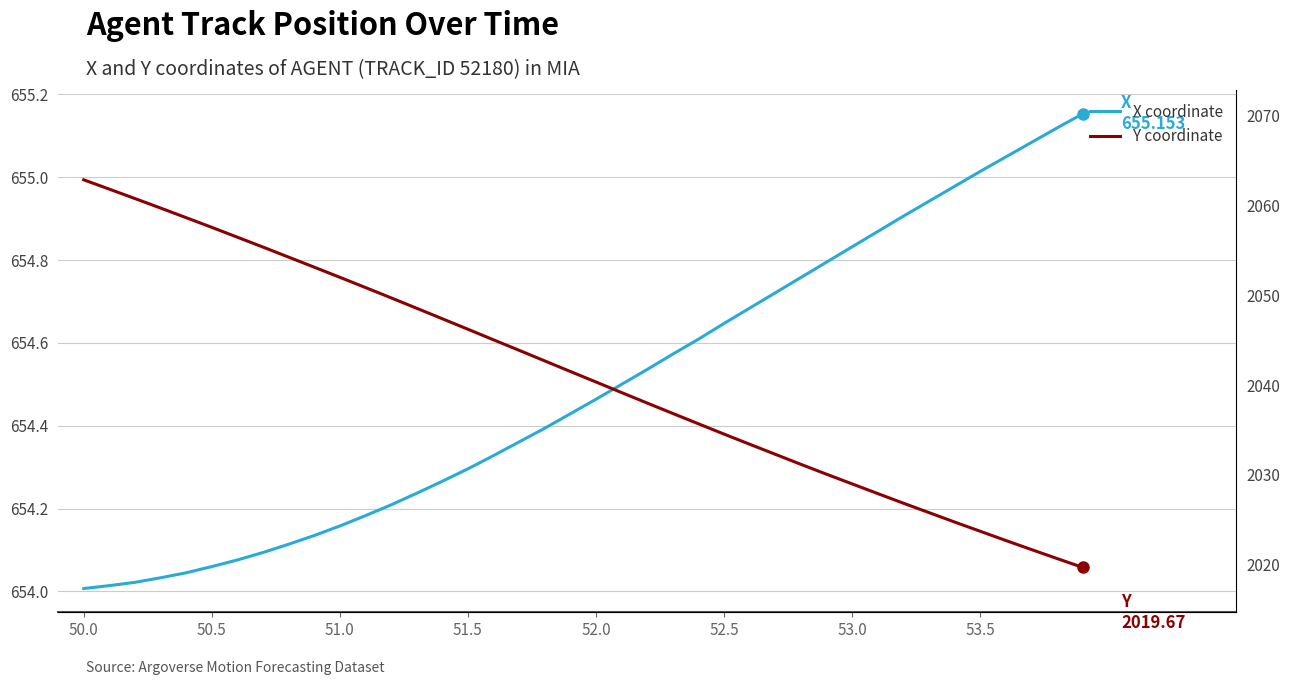

True or false: Y coordinate has more than 0 interior local peaks.

False